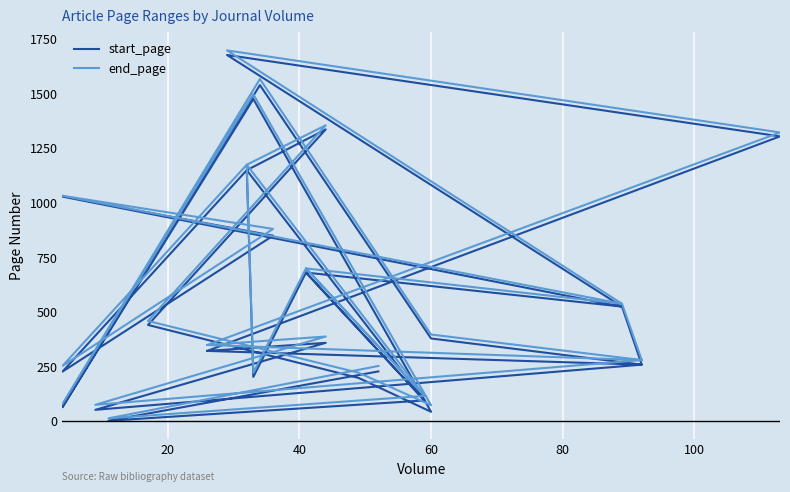

Which series has the largest range (max minus min)?

end_page